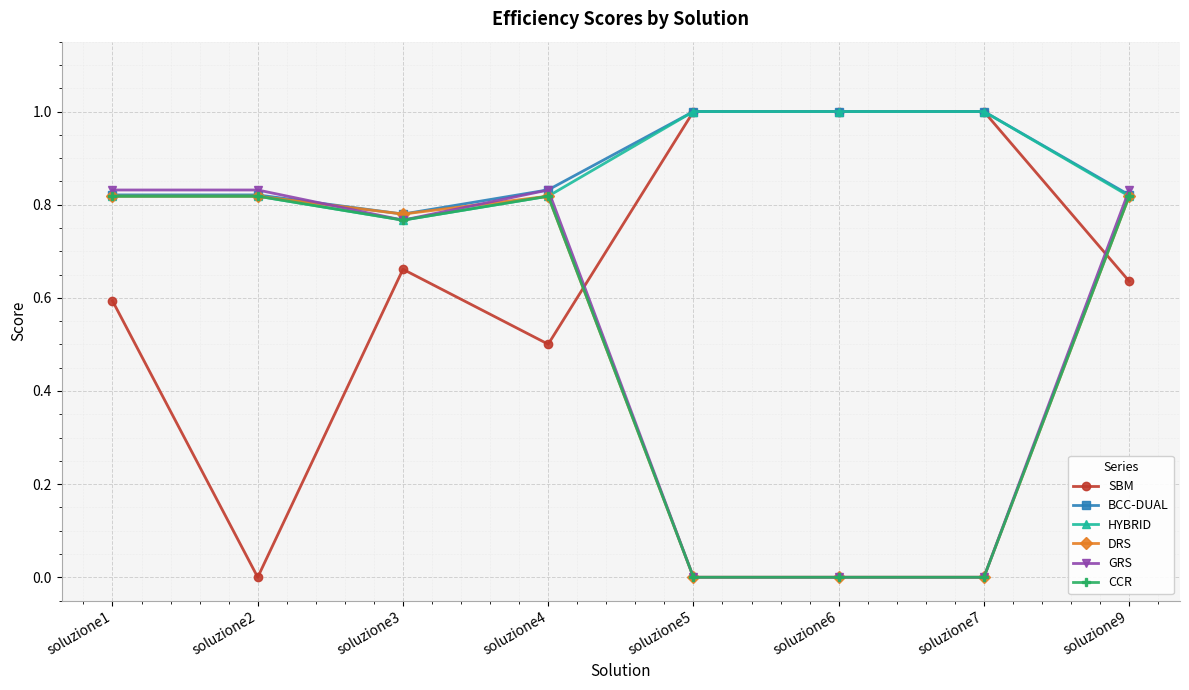

How many lines are shown in the chart?

6